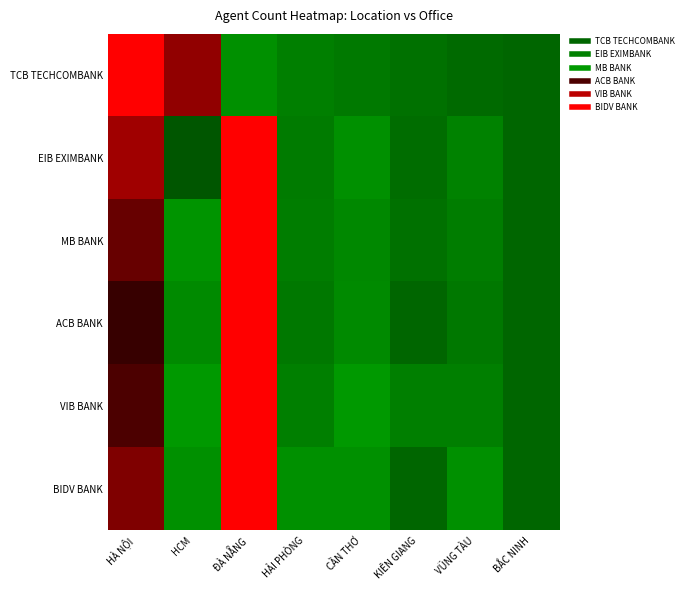

Reading left to right, list all the values displayed in this chart.

TCB TECHCOMBANK: HÀ NỘI=1.0	HCM=0.7	ĐÀ NẴNG=0.3	HẢI PHÒNG=0.2	CẦN THƠ=0.2	KIÊN GIANG=0.1	VŨNG TÀU=0.0	BẮC NINH=0.0
EIB EXIMBANK: HÀ NỘI=0.7	HCM=0.4	ĐÀ NẴNG=1.0	HẢI PHÒNG=0.2	CẦN THƠ=0.3	KIÊN GIANG=0.1	VŨNG TÀU=0.2	BẮC NINH=0.0
MB BANK: HÀ NỘI=0.6	HCM=0.4	ĐÀ NẴNG=1.0	HẢI PHÒNG=0.2	CẦN THƠ=0.3	KIÊN GIANG=0.1	VŨNG TÀU=0.2	BẮC NINH=0.0
ACB BANK: HÀ NỘI=0.6	HCM=0.3	ĐÀ NẴNG=1.0	HẢI PHÒNG=0.1	CẦN THƠ=0.3	KIÊN GIANG=0.0	VŨNG TÀU=0.1	BẮC NINH=0.0
VIB BANK: HÀ NỘI=0.6	HCM=0.4	ĐÀ NẴNG=1.0	HẢI PHÒNG=0.2	CẦN THƠ=0.4	KIÊN GIANG=0.2	VŨNG TÀU=0.2	BẮC NINH=0.0
BIDV BANK: HÀ NỘI=0.7	HCM=0.3	ĐÀ NẴNG=1.0	HẢI PHÒNG=0.3	CẦN THƠ=0.3	KIÊN GIANG=0.0	VŨNG TÀU=0.3	BẮC NINH=0.0